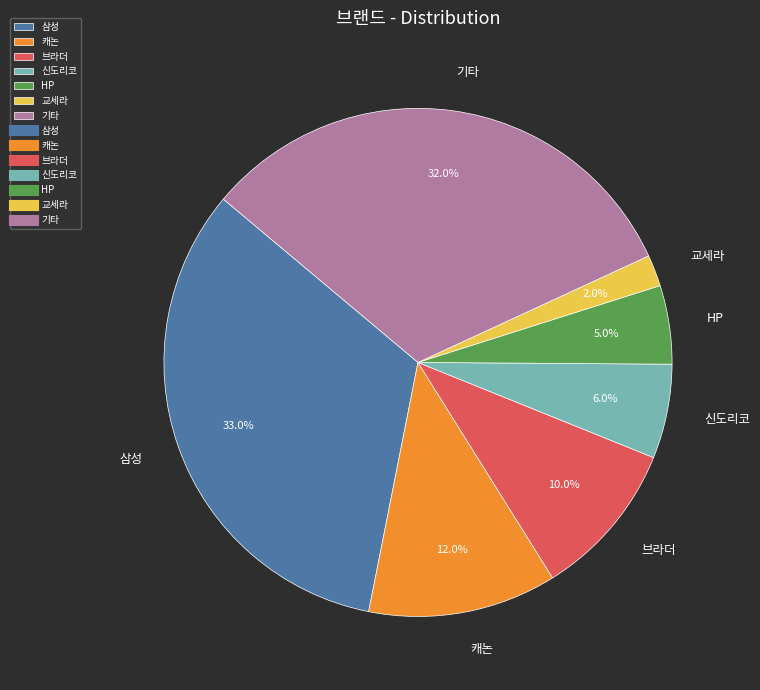

What is the ratio of the value at HP to the value at 캐논?

0.4